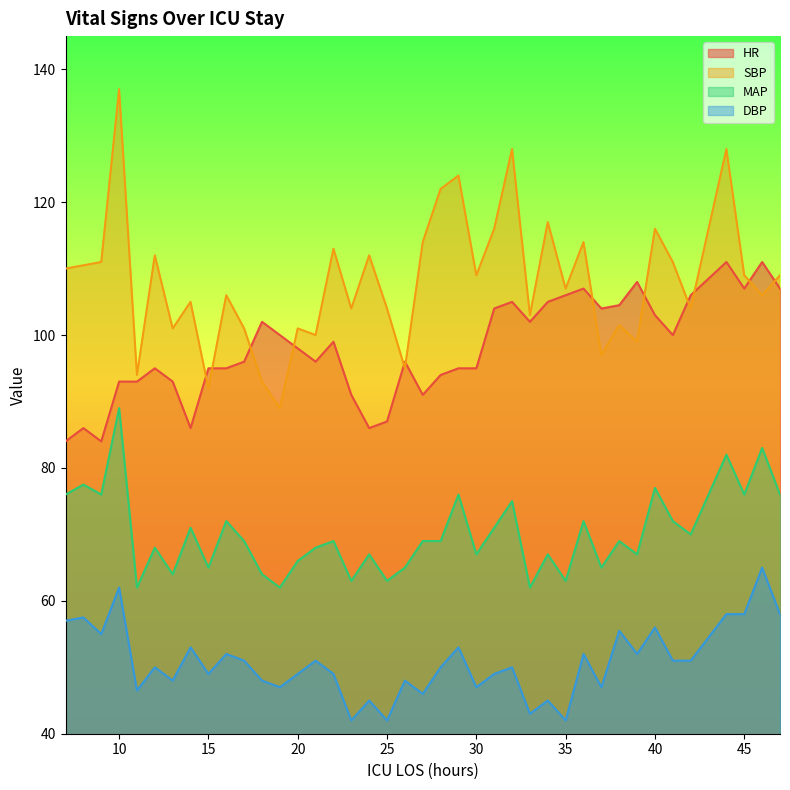

True or false: DBP has more than 1 interior local peaks.

True